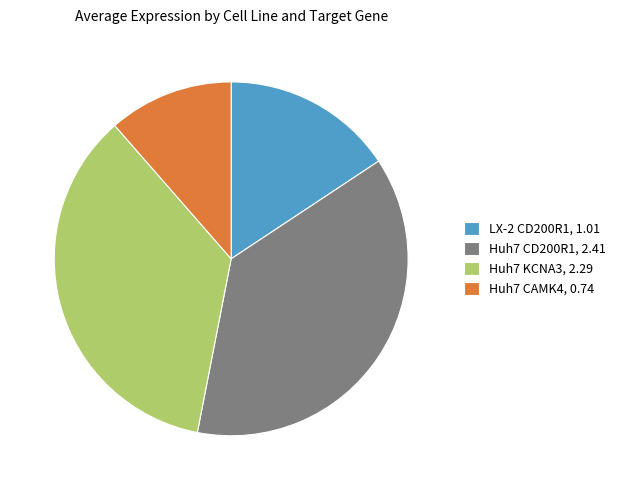

Which has a higher value, LX-2 CD200R1, 1.01 or Huh7 KCNA3, 2.29?

Huh7 KCNA3, 2.29